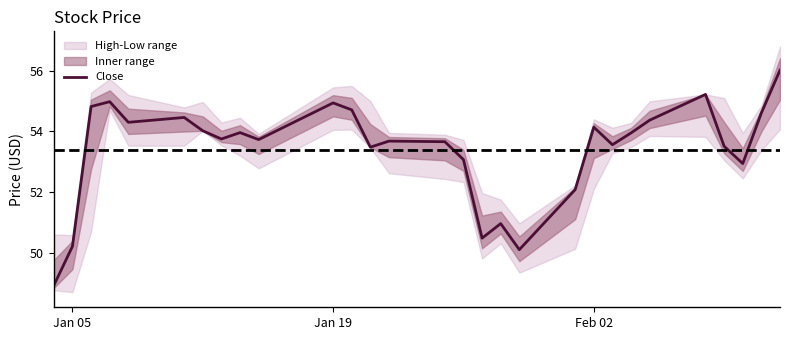

What is the average value?

53.4